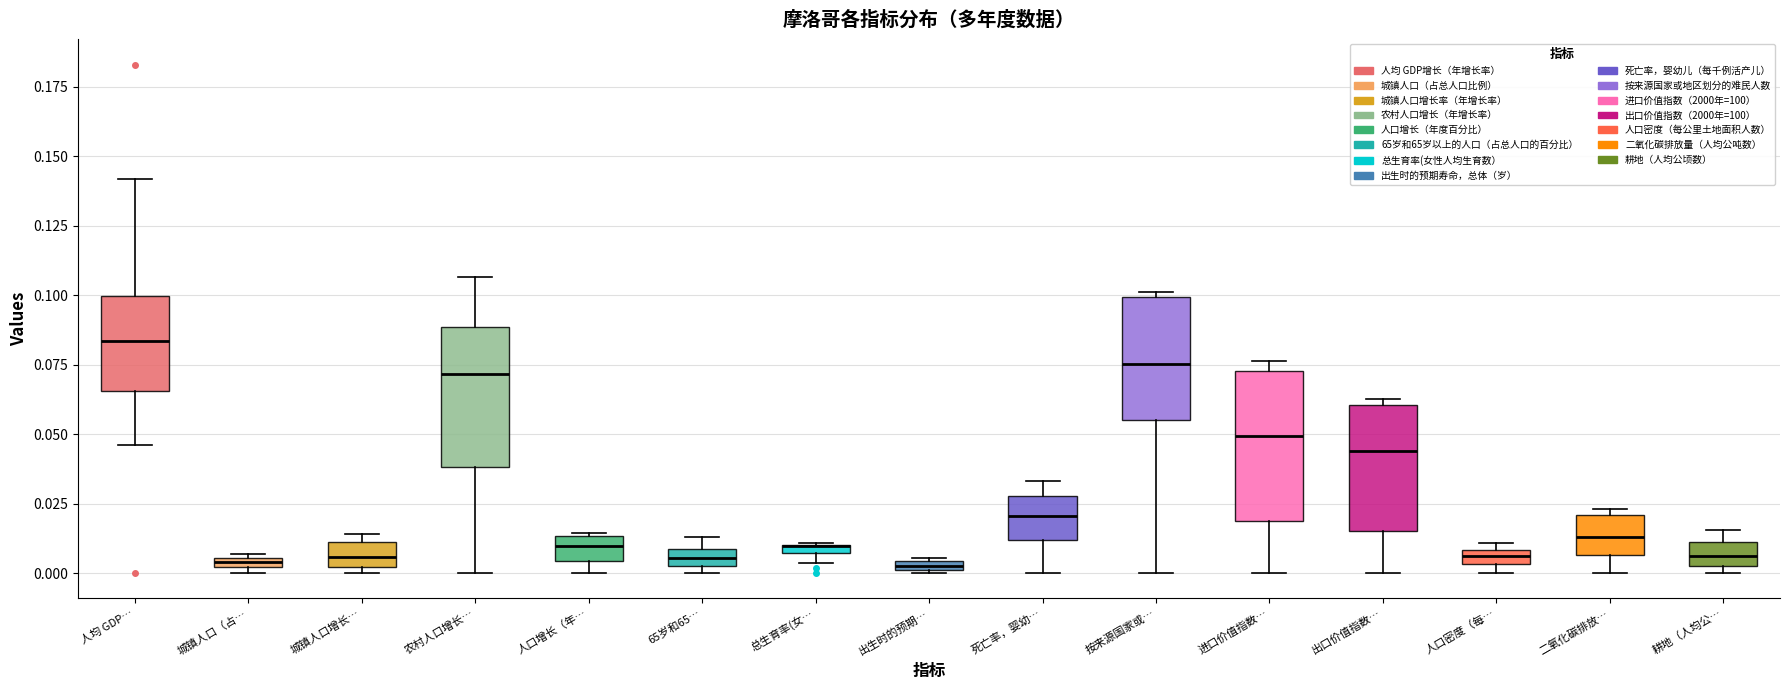

Where does the median line of the box for 人均 GDP… sit on the y-axis? The values are not printed on the chart, so give them approximately, as read against the axis.

0.085